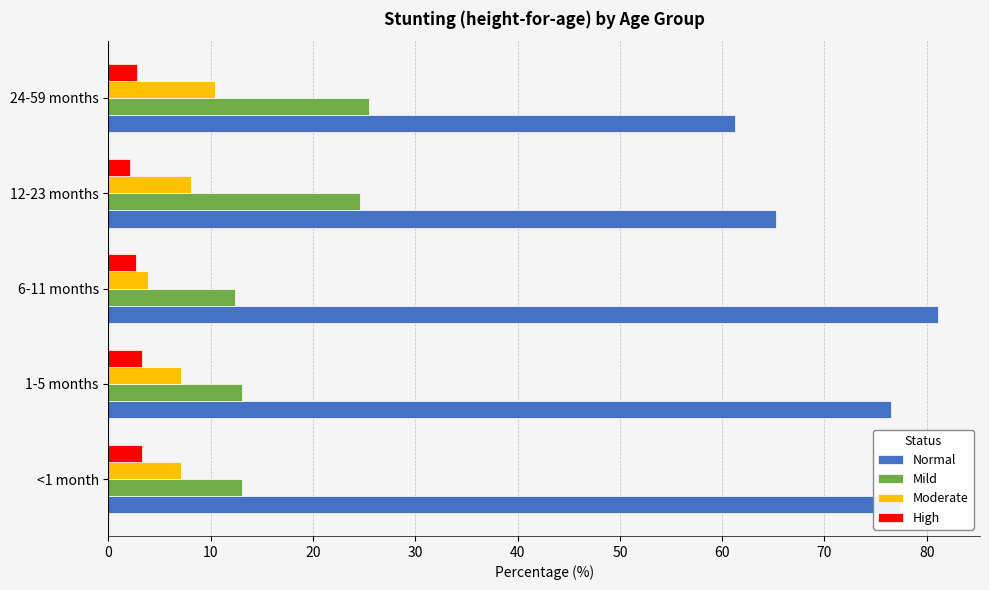

Is the value of Moderate at 1-5 months greater than the value of High at 24-59 months?

Yes